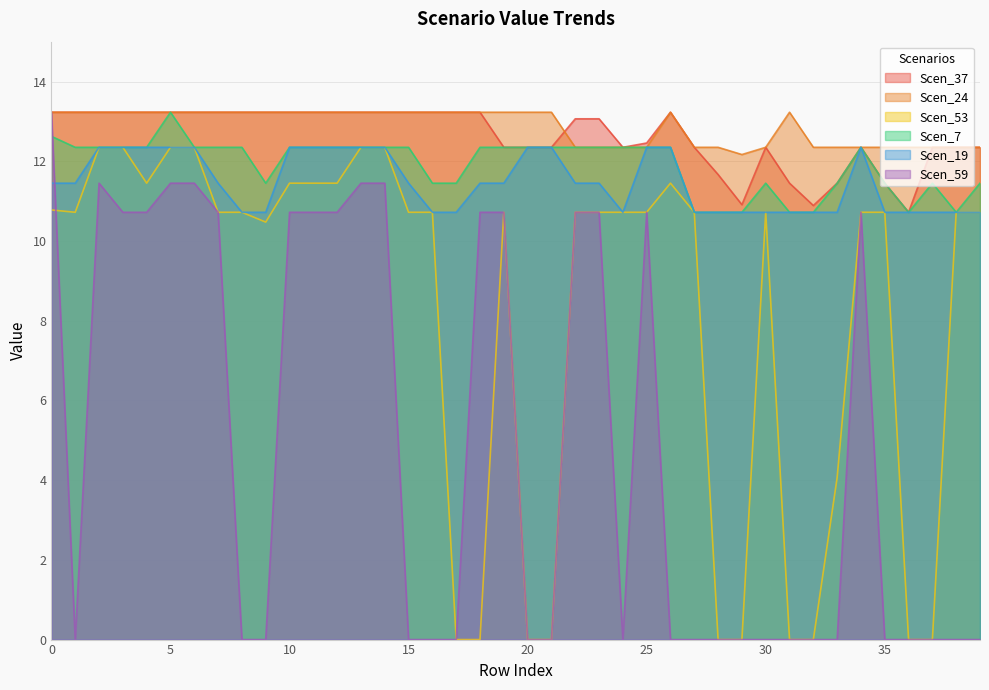

What is the maximum value shown in the chart?

13.2